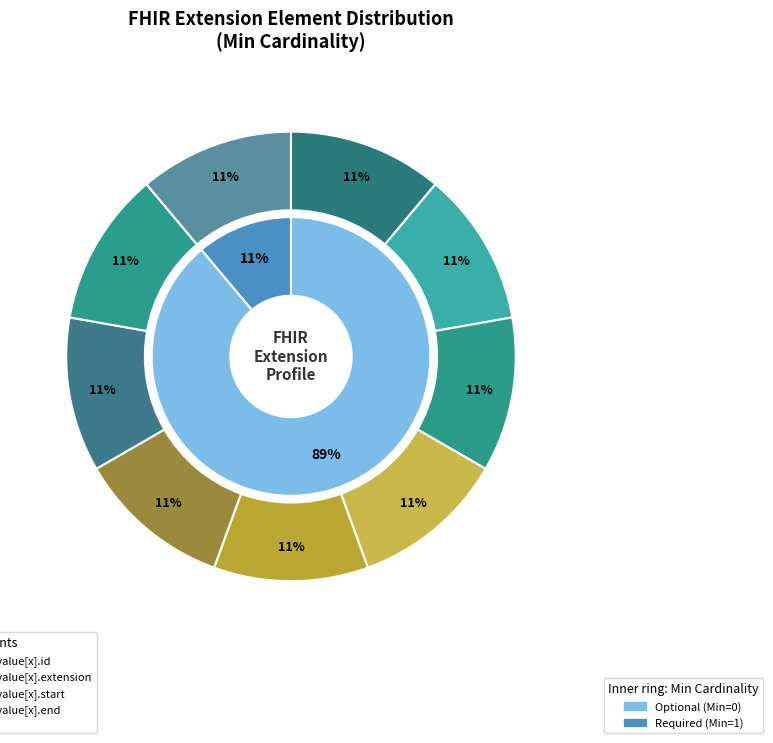

True or false: Extension.value[x].start accounts for 1% of the total.

False